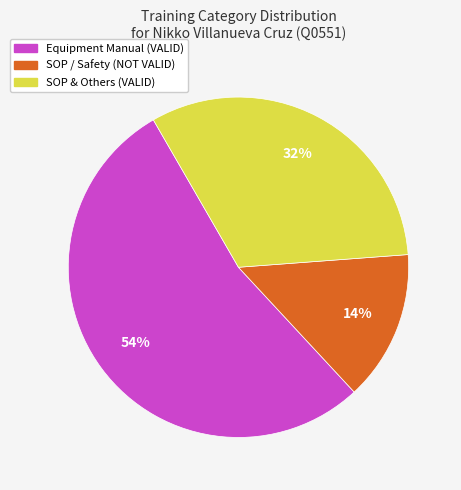

Count the number of slices in the pie.

3